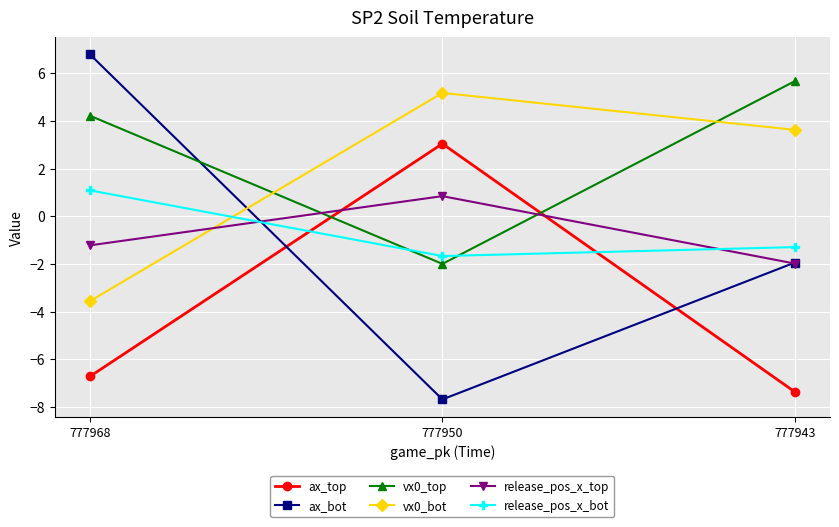

Which series has the widest spread of values?

ax_bot